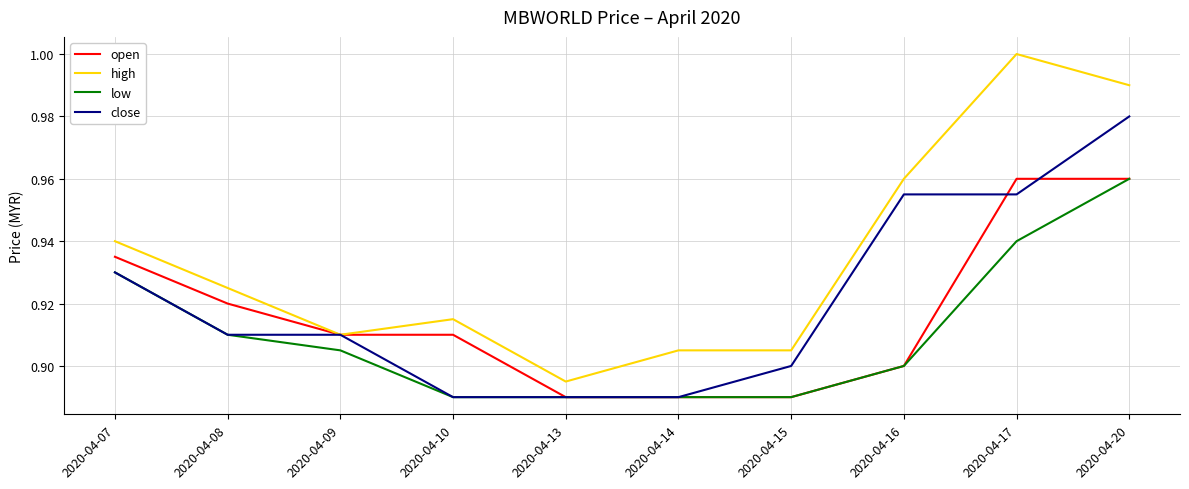

Count the number of categories in the chart.

10